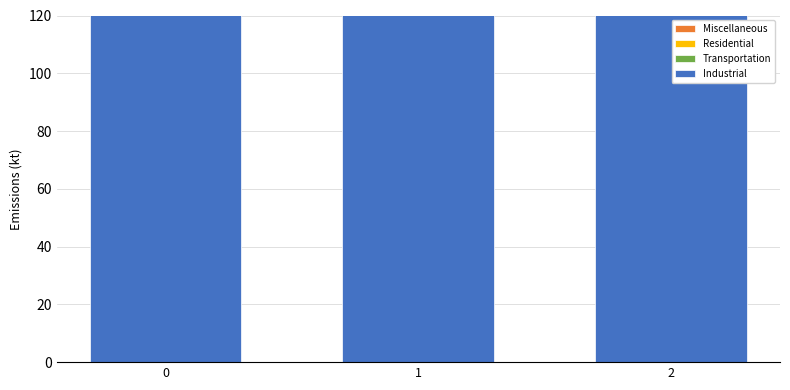

Reading left to right, extract all data points from this chart.

Industrial: 0=200.0	1=333.3	2=677.8
Transportation: 0=0.0	1=0.0	2=0.0
Residential: 0=0.0	1=0.0	2=0.0
Miscellaneous: 0=0.0	1=0.0	2=0.0